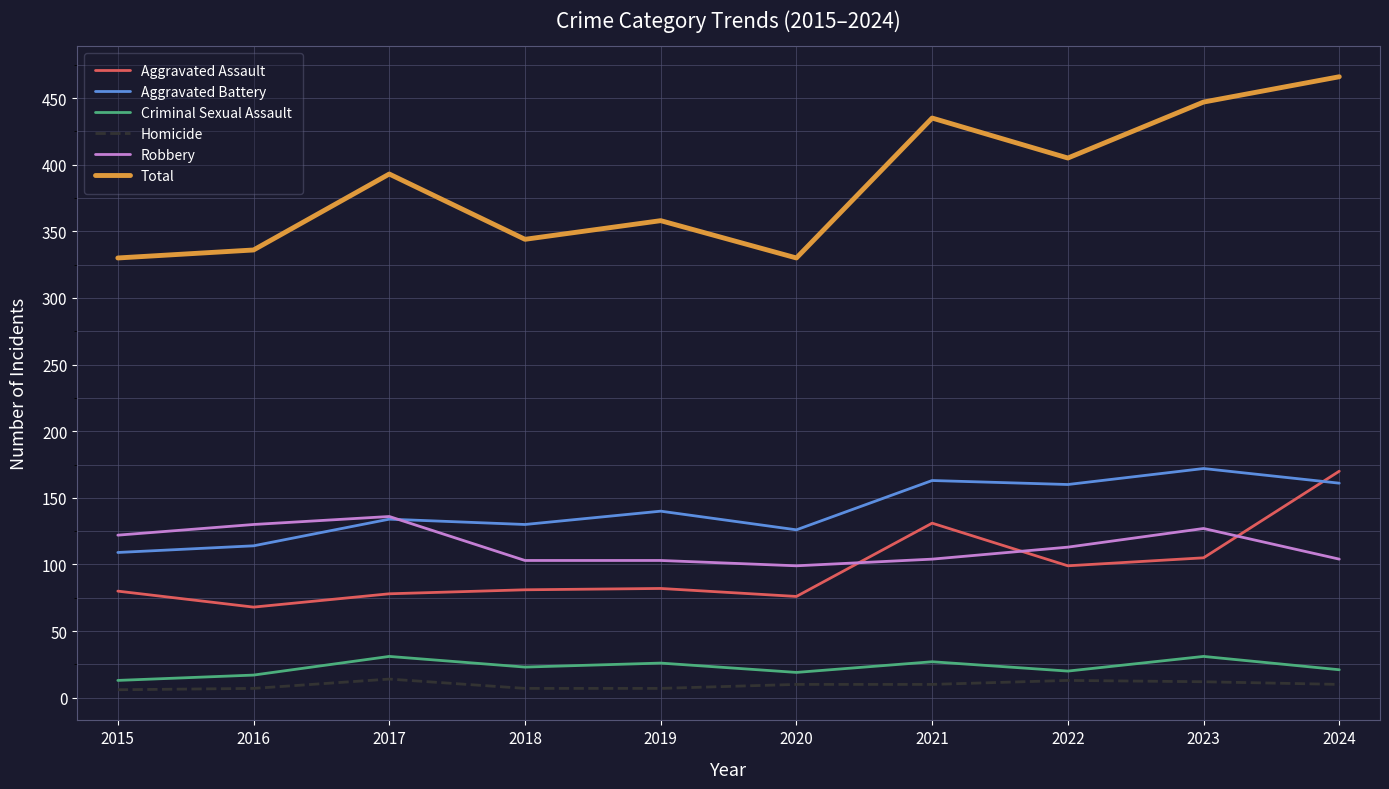

True or false: Aggravated Assault has a value of 170 at 2024.

True